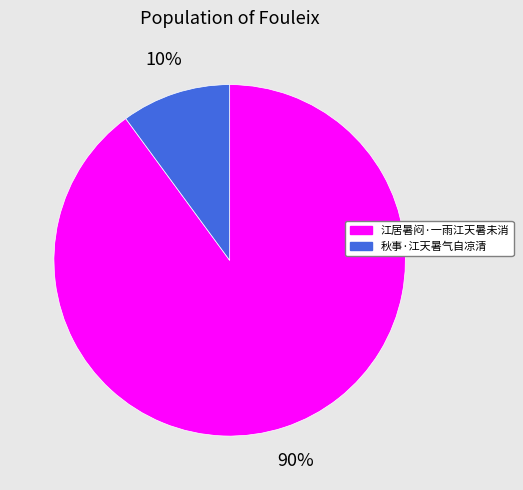

What is the majority slice?

江居暑闷·一雨江天暑未消